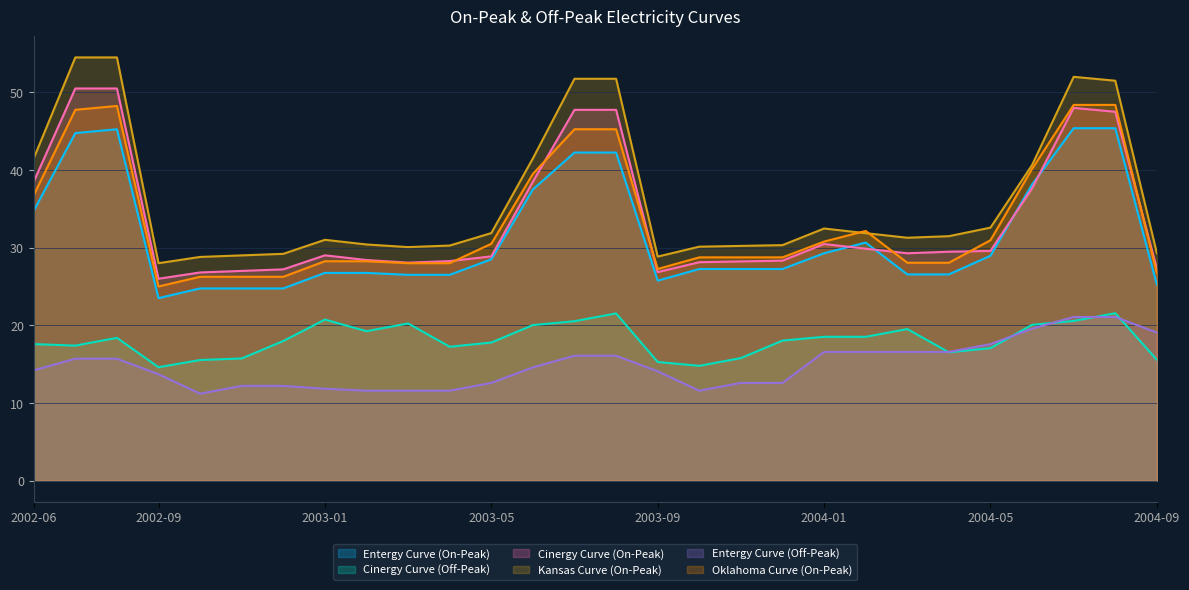

How many interior local valleys does the Kansas Curve (On-Peak) series have?

4